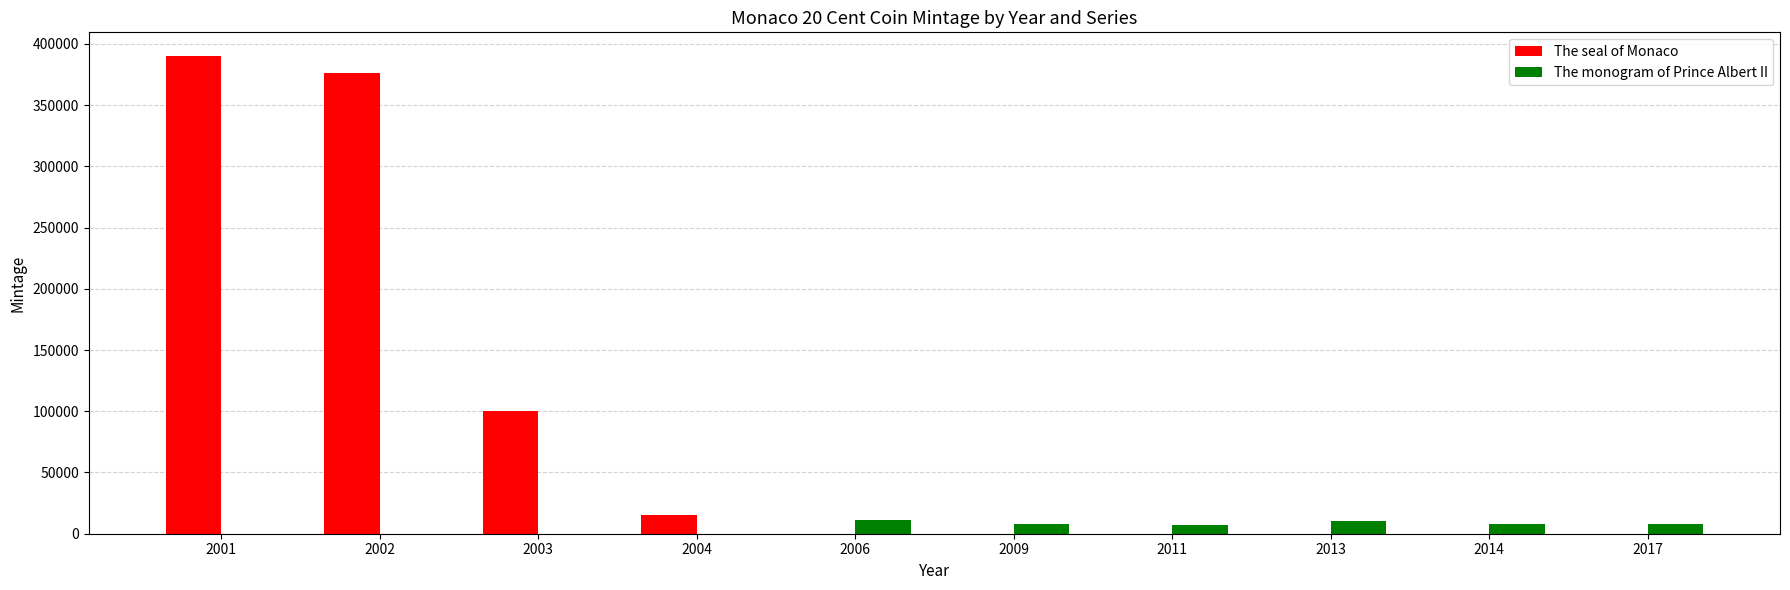

Is the value of The monogram of Prince Albert II at 2014 greater than the value of The seal of Monaco at 2006?

Yes